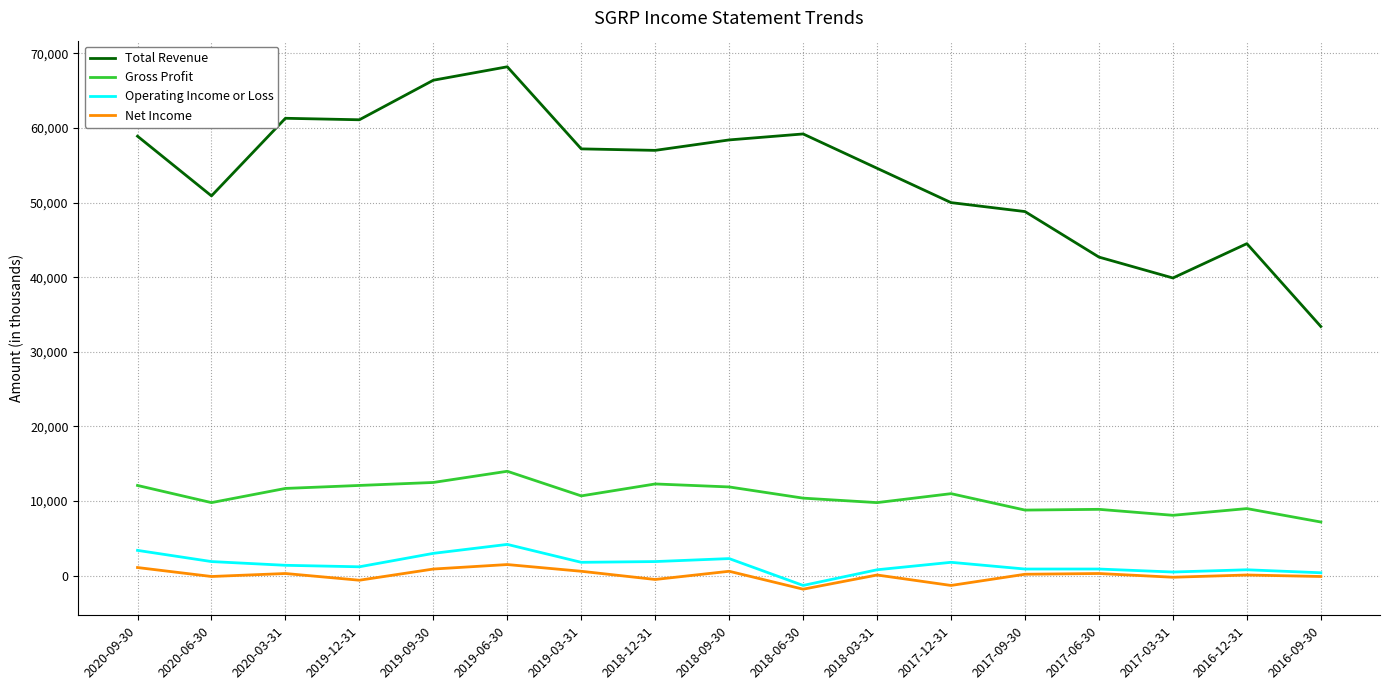

Which series has the largest total across all categories?

Total Revenue